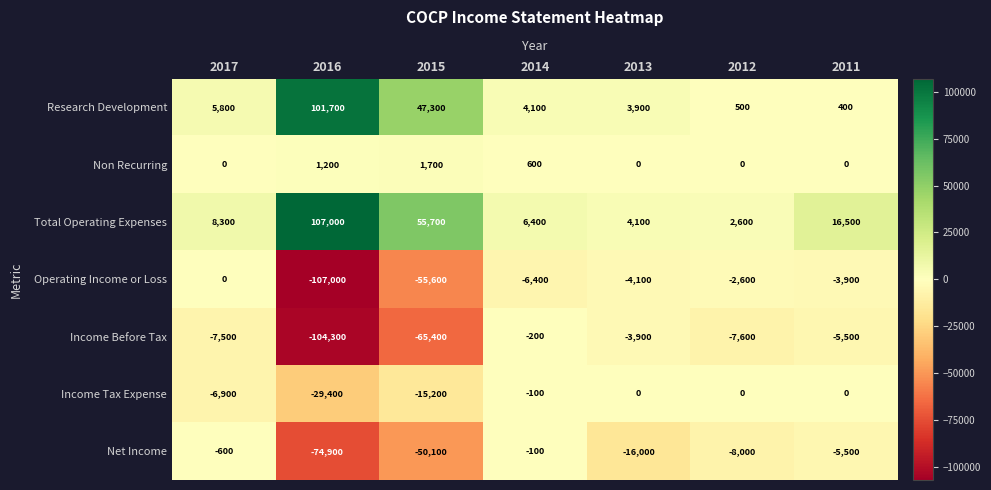

At which label is Non Recurring closest to 850?

2014